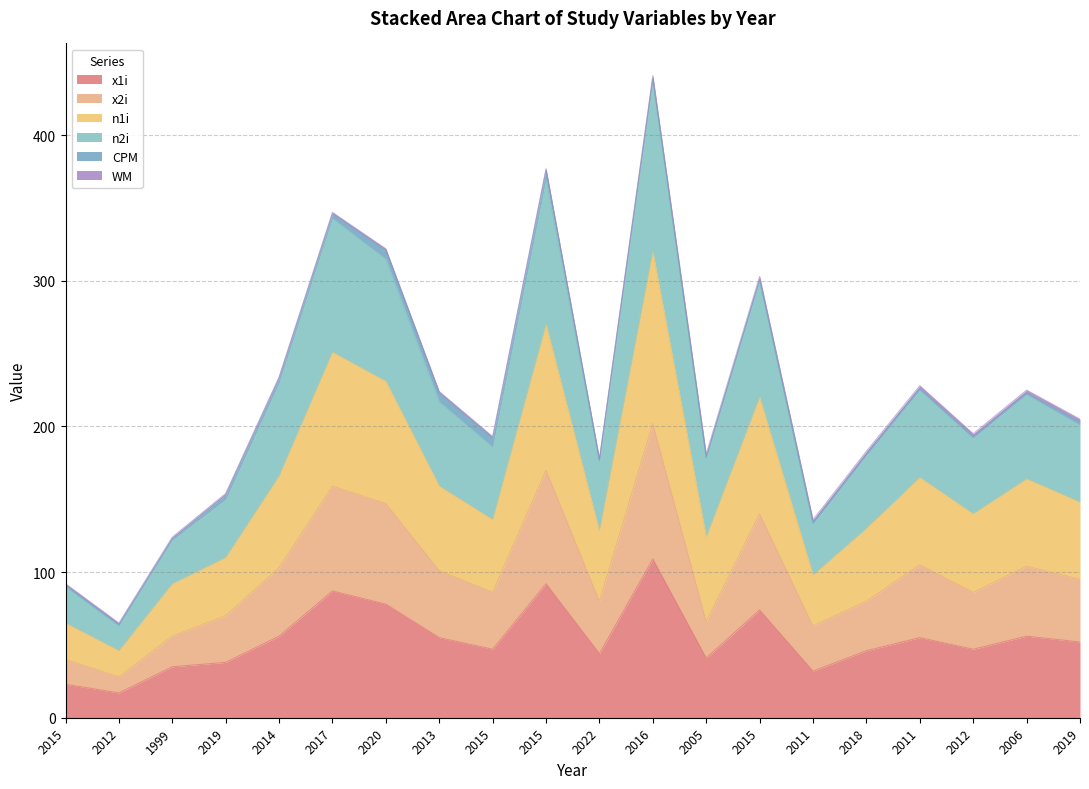

True or false: n2i and x2i intersect in this chart.

False